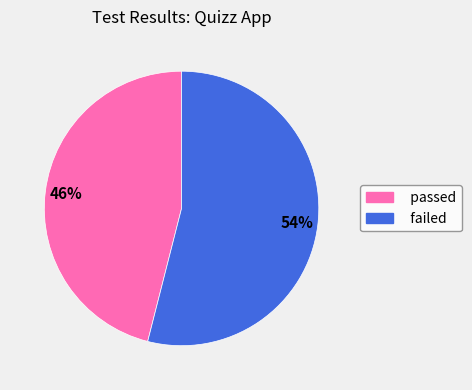

To the nearest percent, what portion does failed represent?

54%